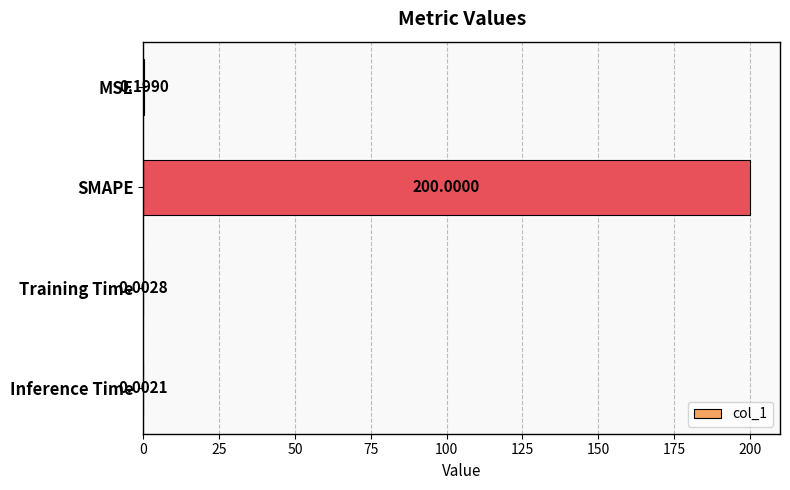

Which has a higher value, Inference Time or Training Time?

Training Time